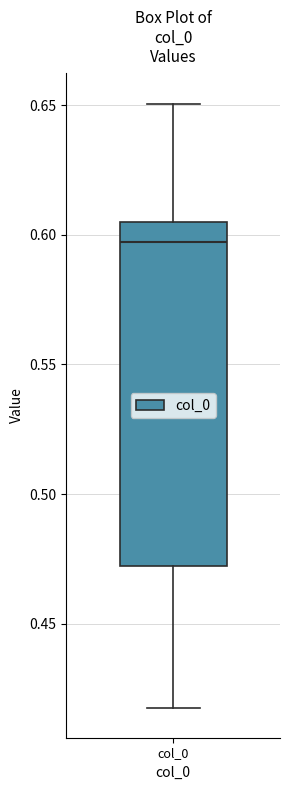

Where is the upper edge of the box for col_0 on the y-axis? The values are not printed on the chart, so give them approximately, as read against the axis.

0.605